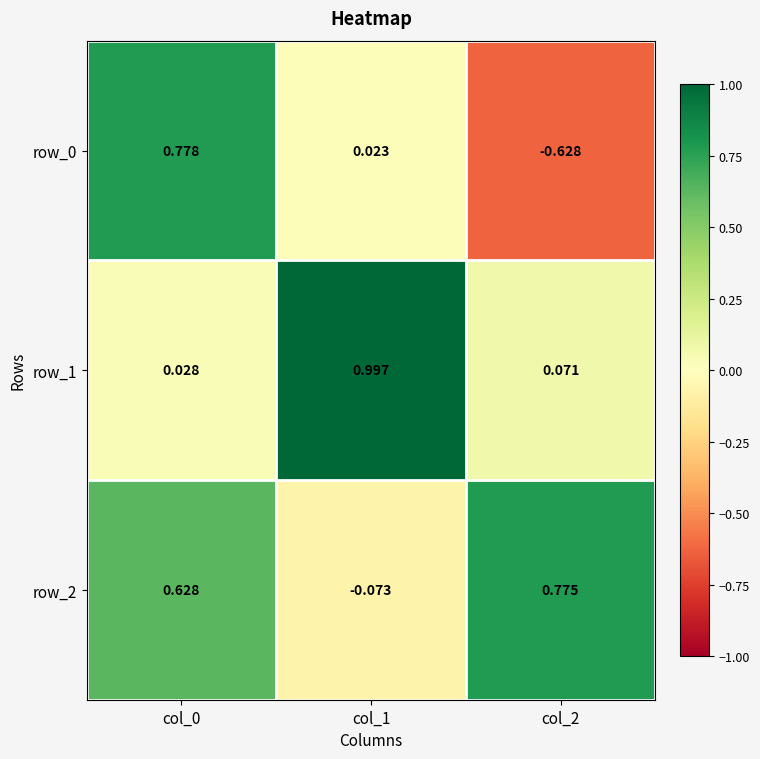

Where is row_2 nearest to the value 0?

col_1